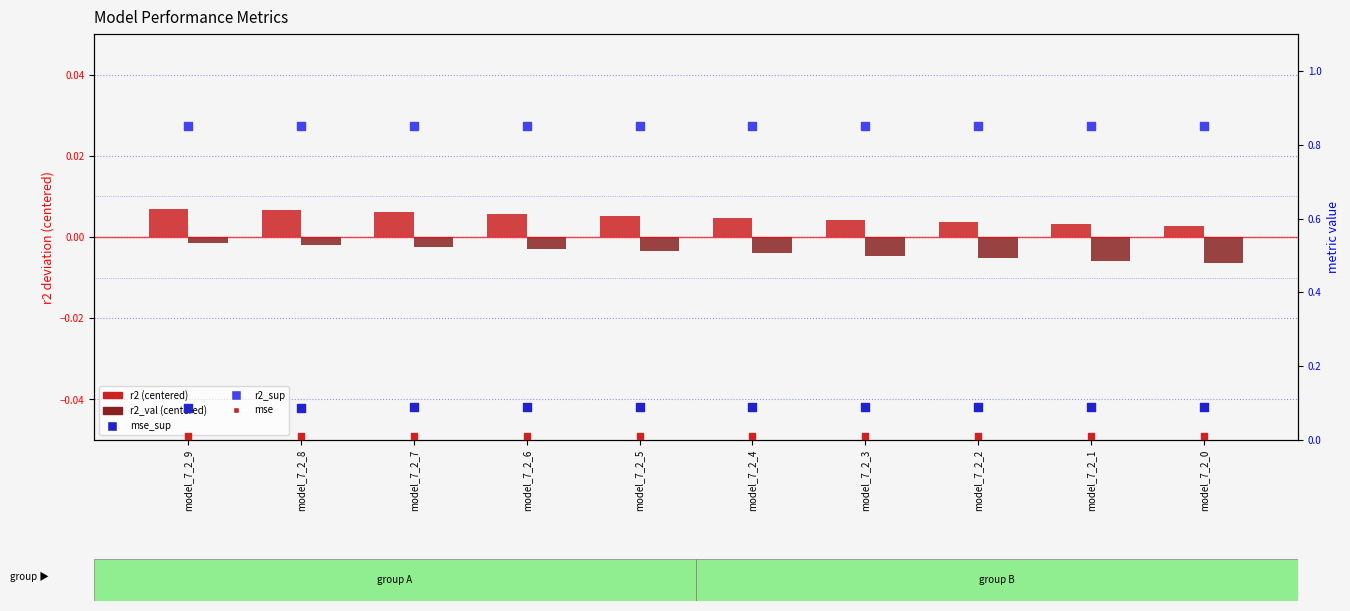

At how many categories does at least one series exceed 0?

10